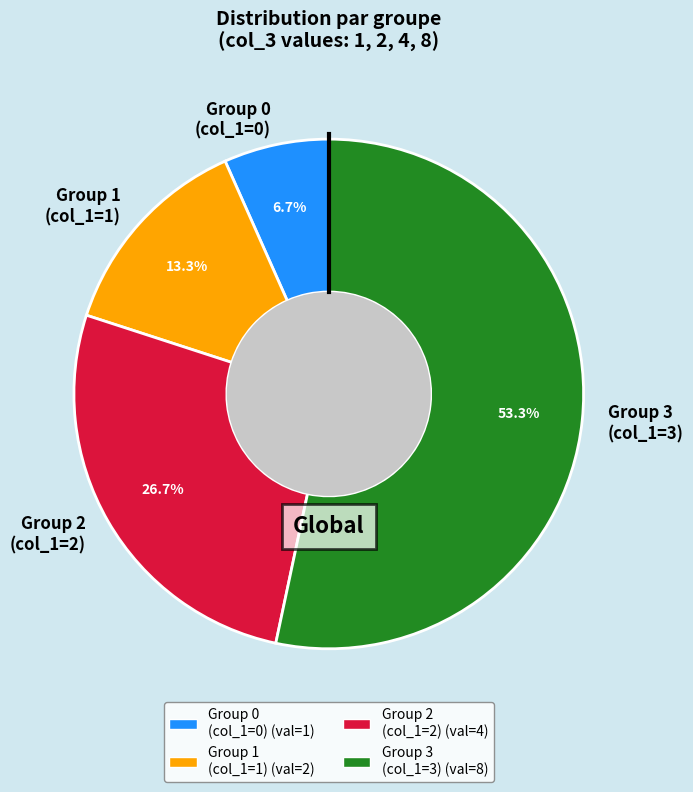

Count the number of slices in the pie.

4